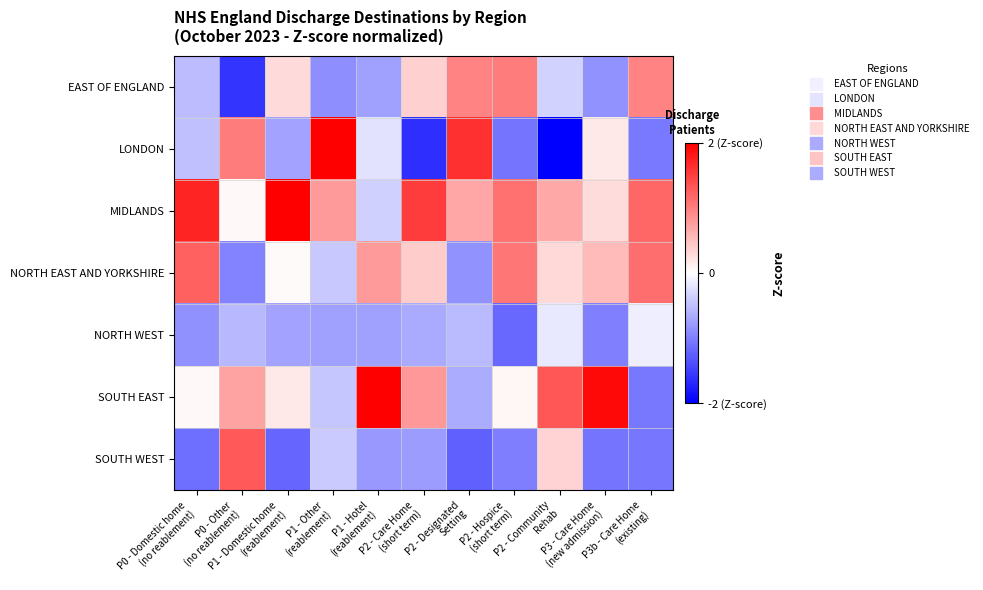

Rank the series by their maximum value, from highest to lowest.

LONDON, MIDLANDS, SOUTH EAST, SOUTH WEST, NORTH EAST AND YORKSHIRE, EAST OF ENGLAND, NORTH WEST